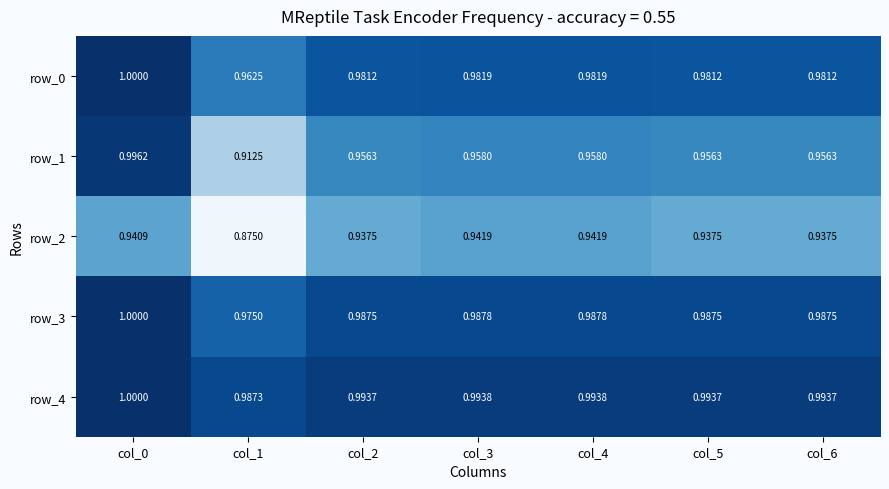

Is the value of row_3 at col_5 greater than the value of row_2 at col_4?

Yes